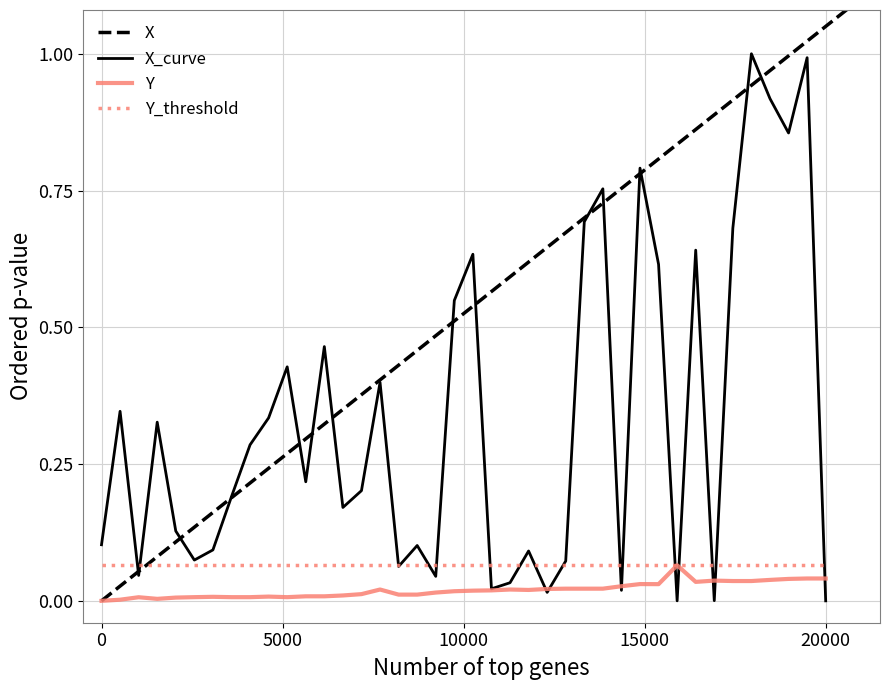

What is the maximum value for X_curve?

1.0